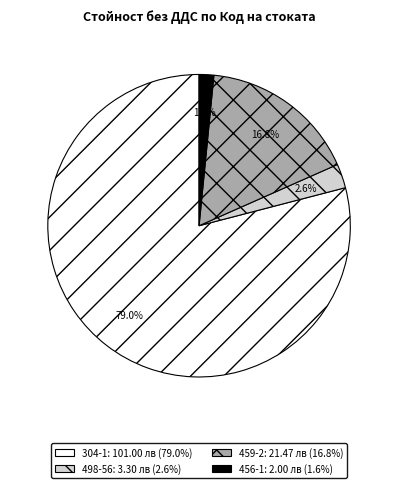

What percentage is the 304-1 slice, to the nearest percent?

79%